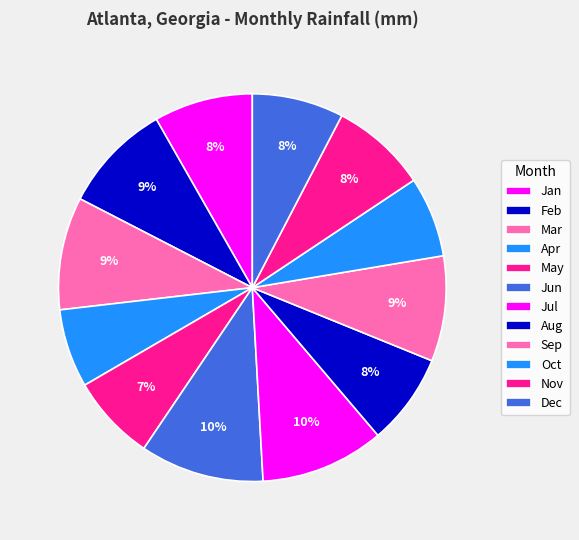

Which category has the smallest portion of the pie?

Apr